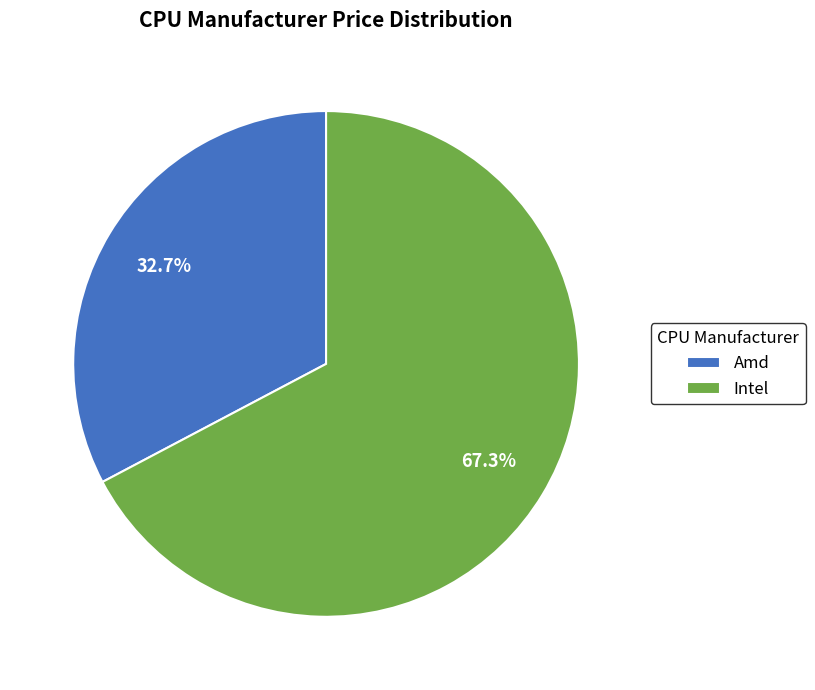

What percentage is the Amd slice, to the nearest percent?

33%